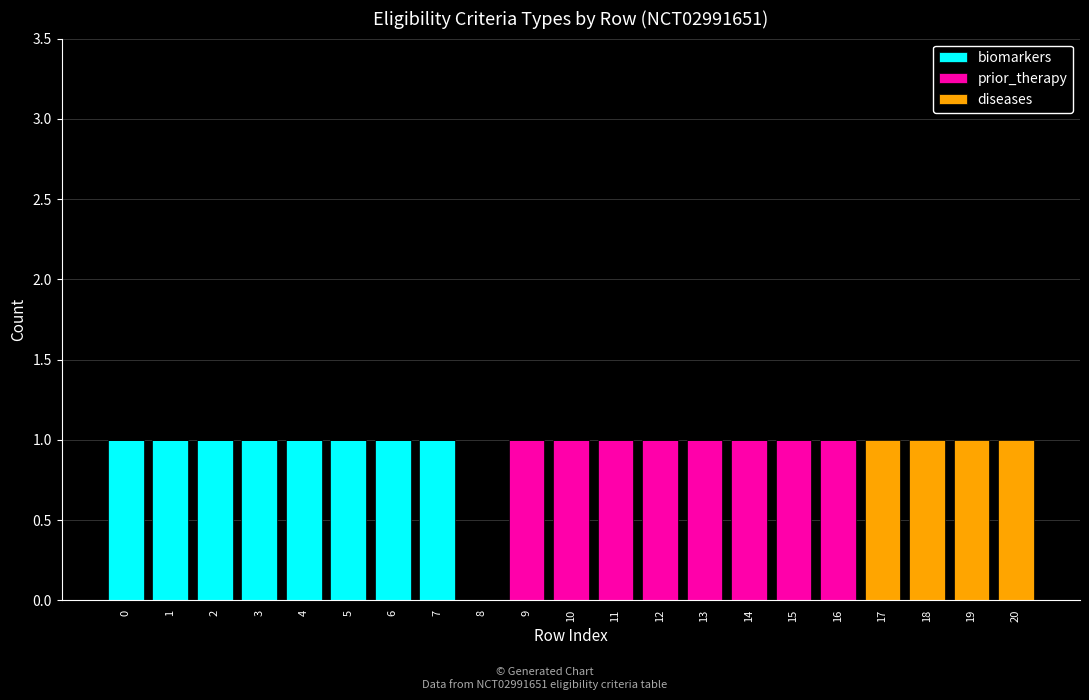

How many categories are shown in the chart?

21